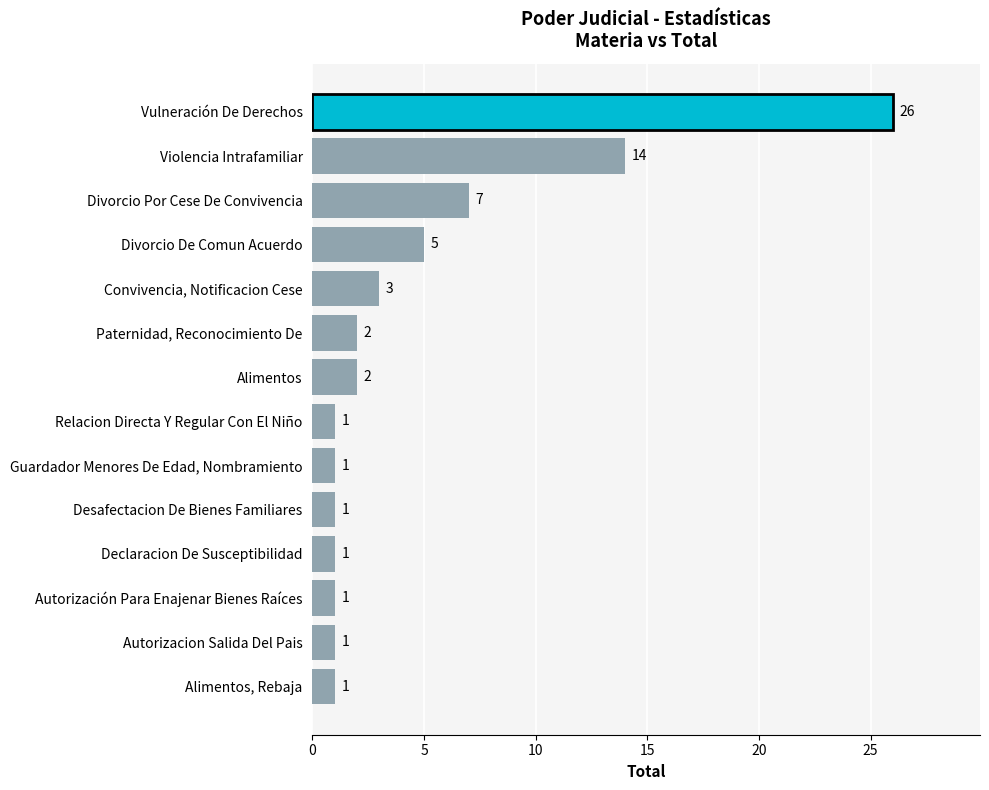

What is the greatest value displayed?

26